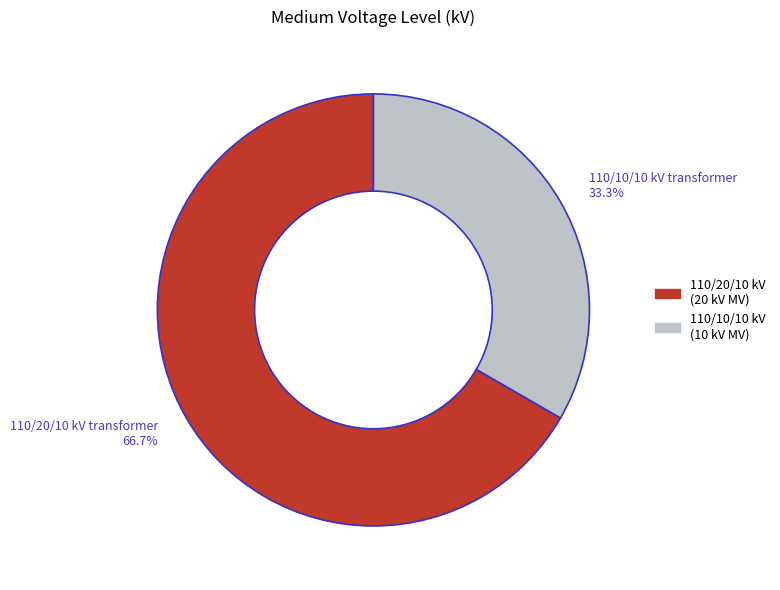

Does any single category account for the majority?

Yes